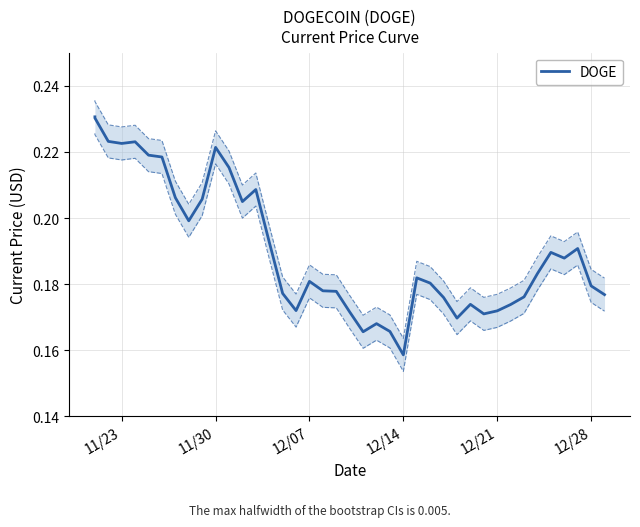

Reading left to right, what are all the values shown in this chart?

0.2	0.2	0.2	0.2	0.2	0.2	0.2	0.2	0.2	0.2	0.2	0.2	0.2	0.2	0.2	0.2	0.2	0.2	0.2	0.2	0.2	0.2	0.2	0.2	0.2	0.2	0.2	0.2	0.2	0.2	0.2	0.2	0.2	0.2	0.2	0.2	0.2	0.2	0.2	0.2